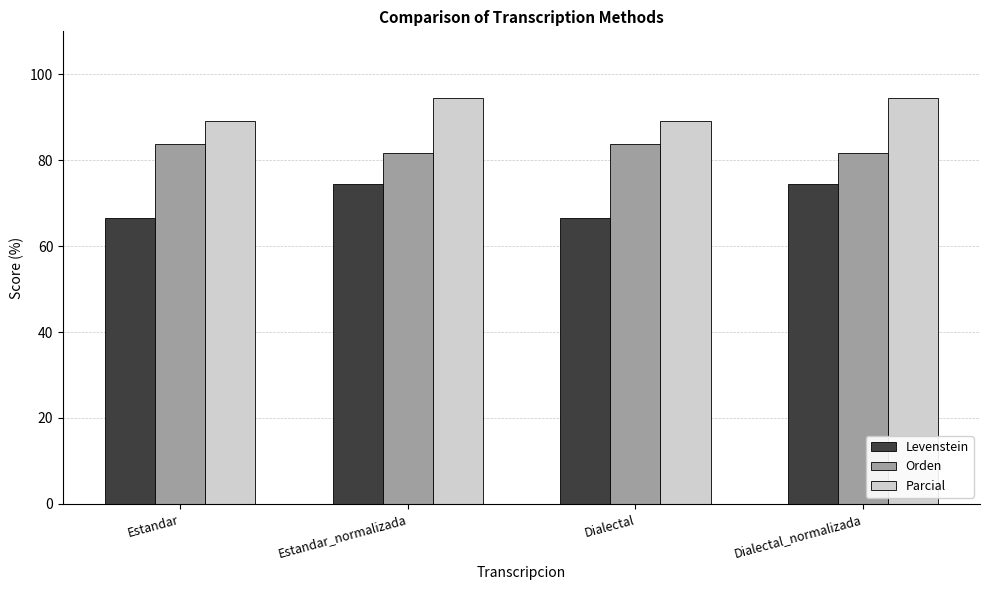

What is the minimum value shown in the chart?

66.5